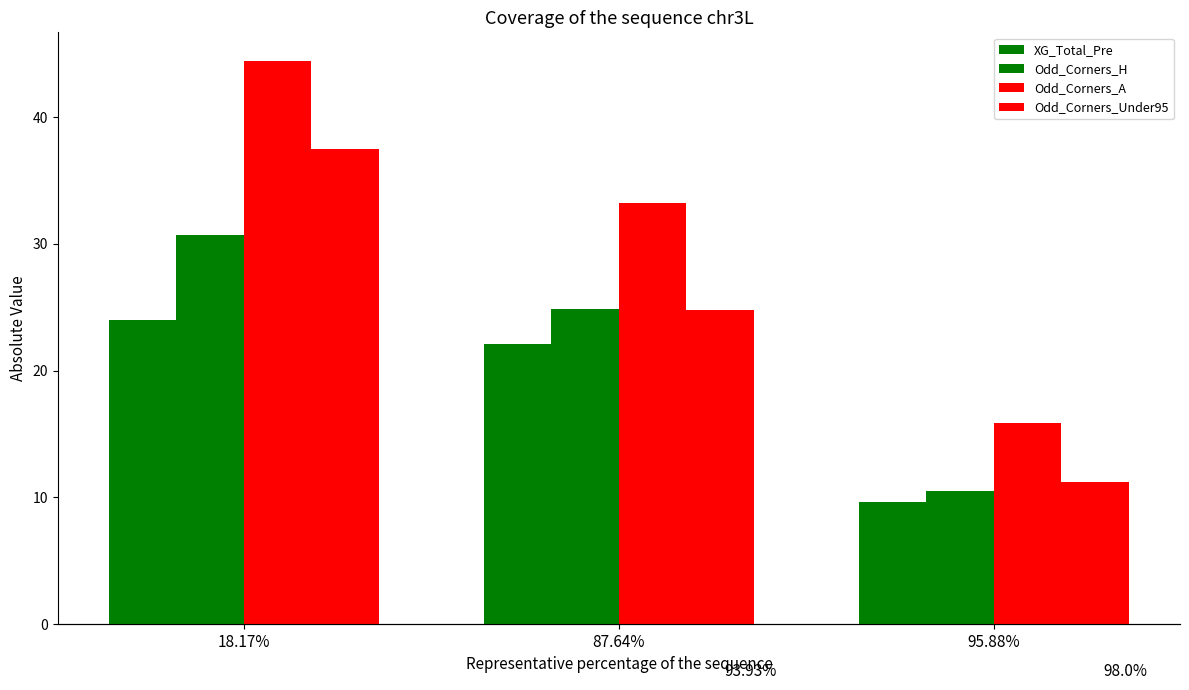

Does the chart contain stacked bars?

No